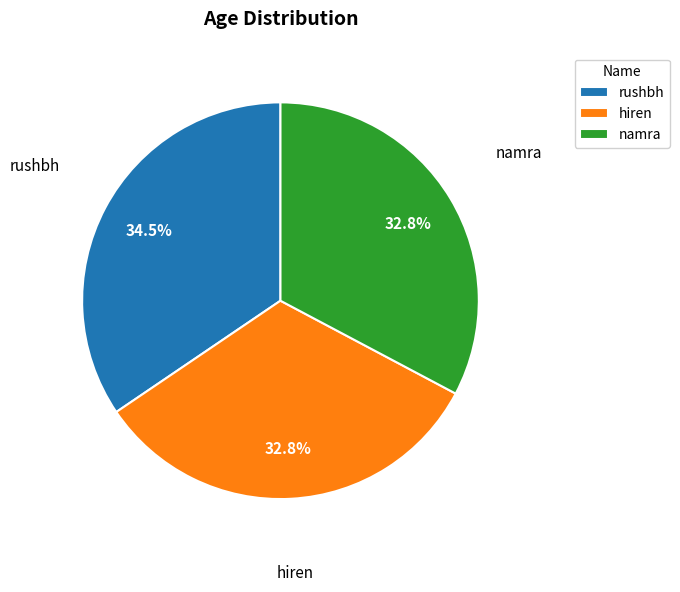

What is the total percentage of hiren and namra?

65.5%